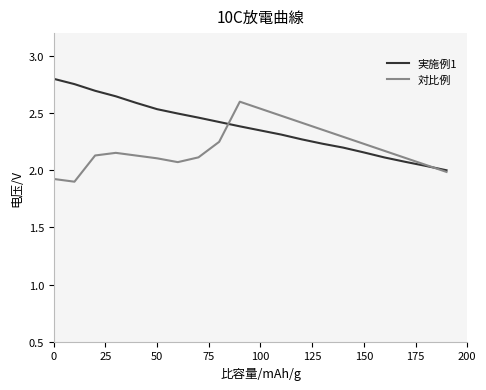

Rank the series by their maximum value, from highest to lowest.

実施例1, 対比例